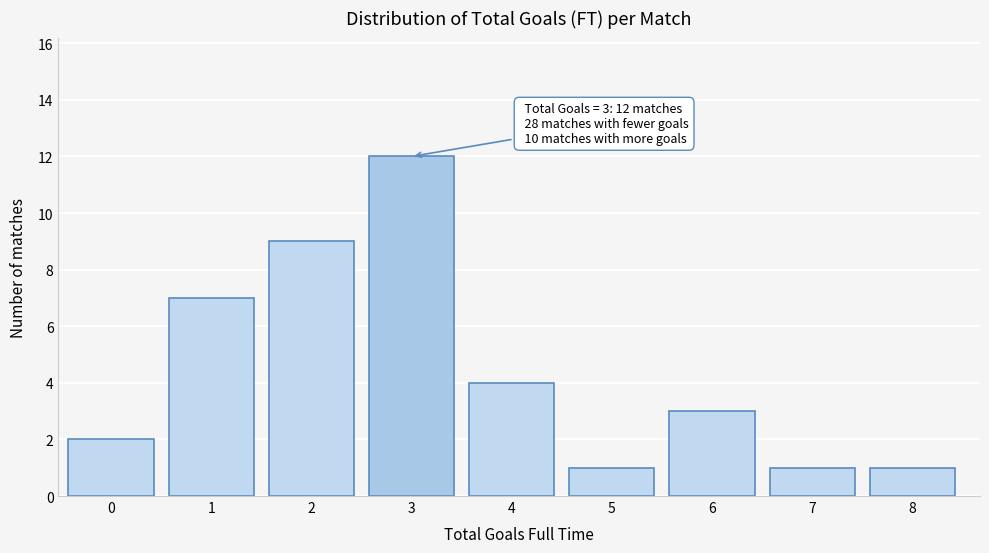

Reading left to right, what are all the values shown in this chart?

2	7	9	12	4	1	3	1	1